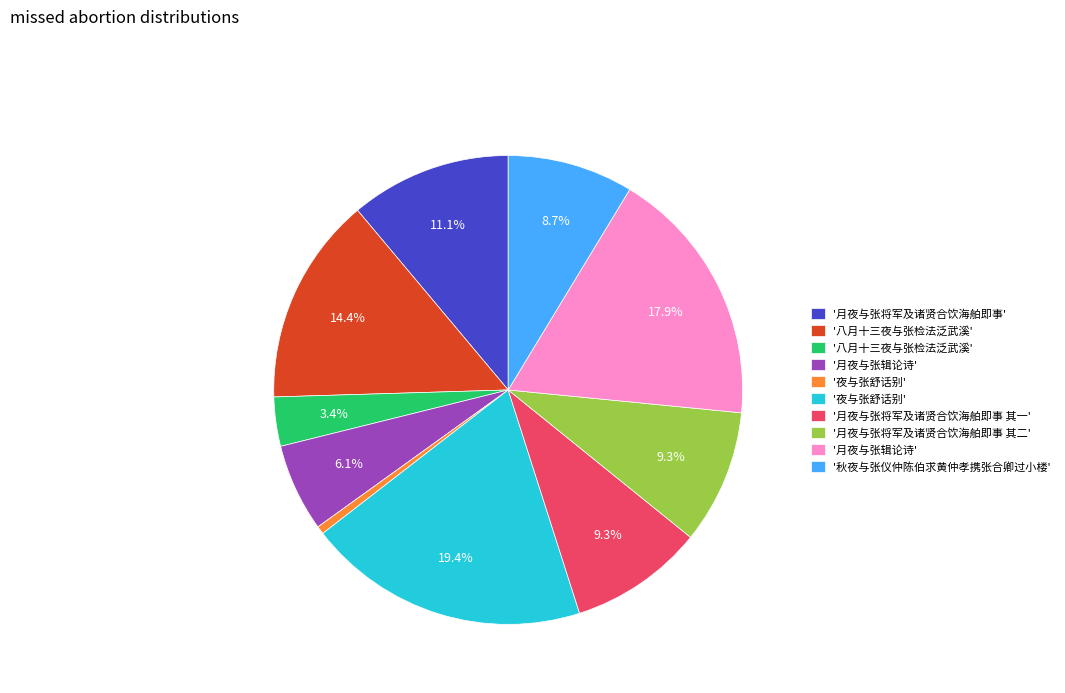

To the nearest percent, what is the difference between the largest and smallest slice percentages?

19%